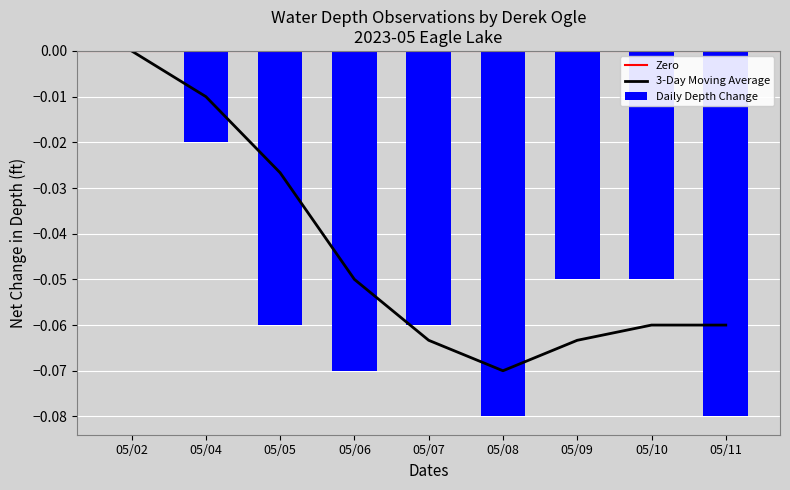

Which has a higher value, 05/07 or 05/04?

05/04